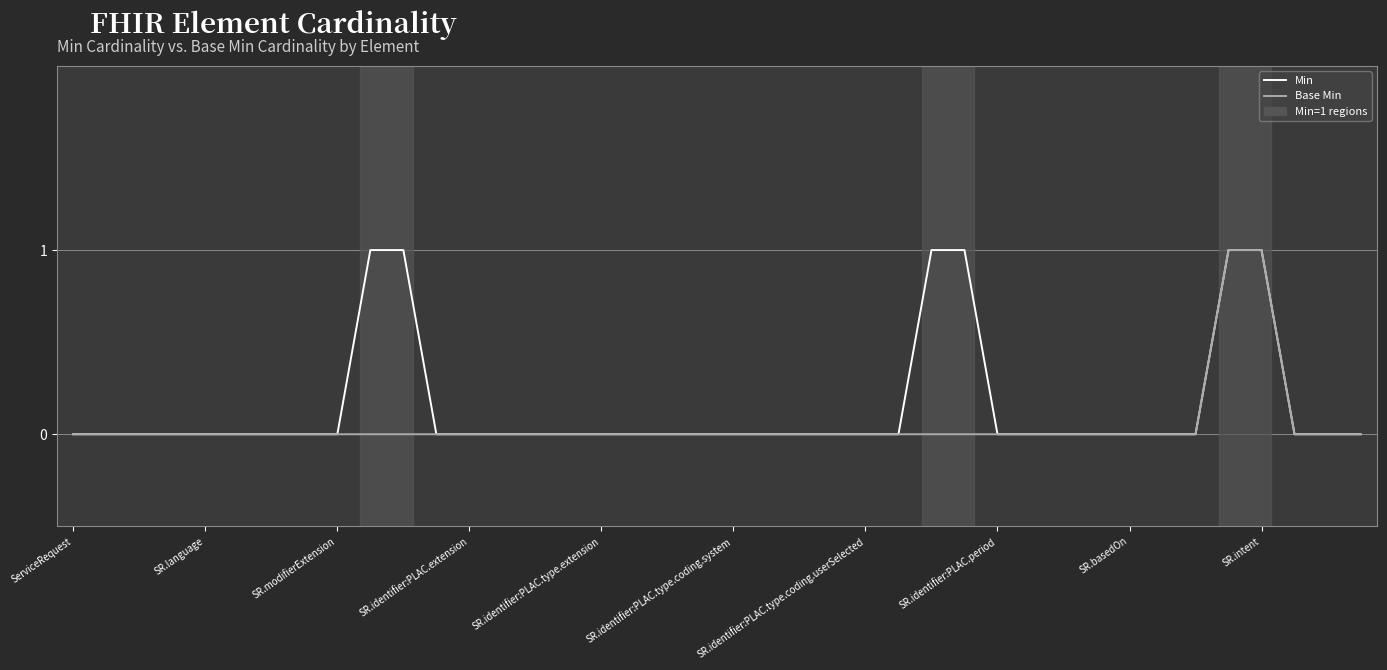

Is this an area chart (filled region under the line)?

No